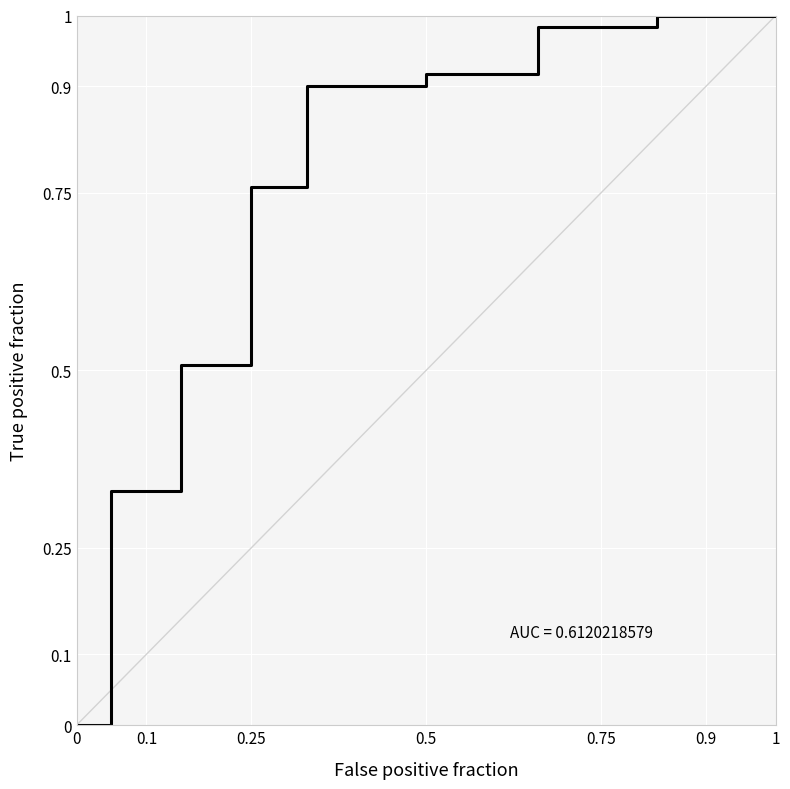

Is it true that the value at 1 is 1.0?

True